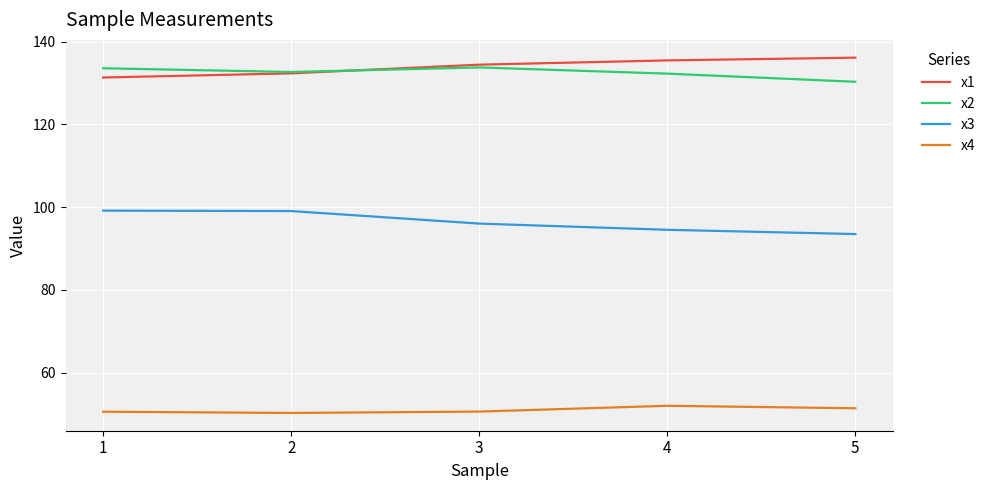

The x2 series shows 133.8 at 3. True or false?

True